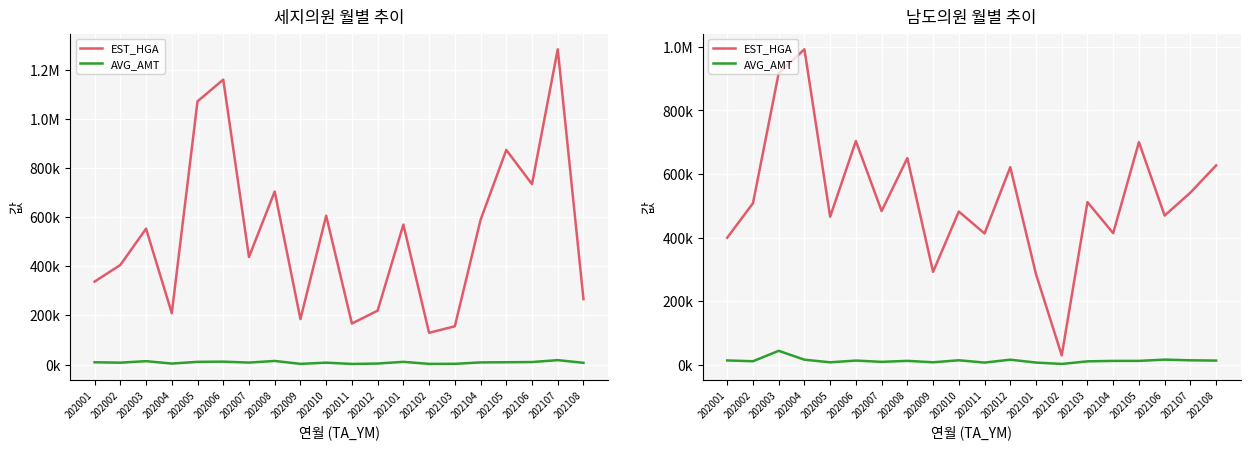

Where is EST_HGA nearest to the value 510778?

202103